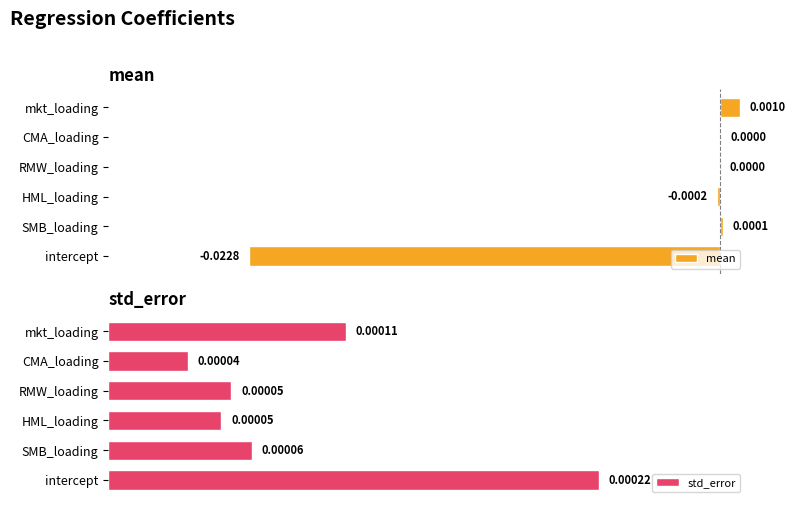

List the series in order of their peak value, lowest first.

std_error, mean